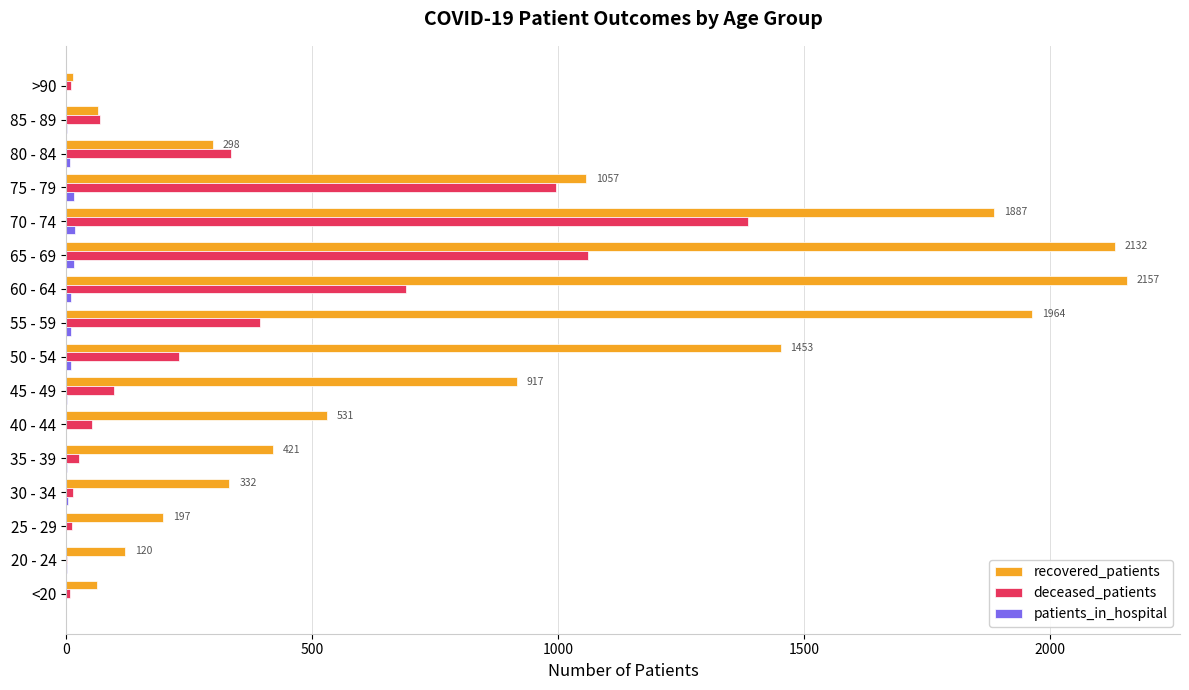

At which category is the sum across all series the highest?

70 - 74